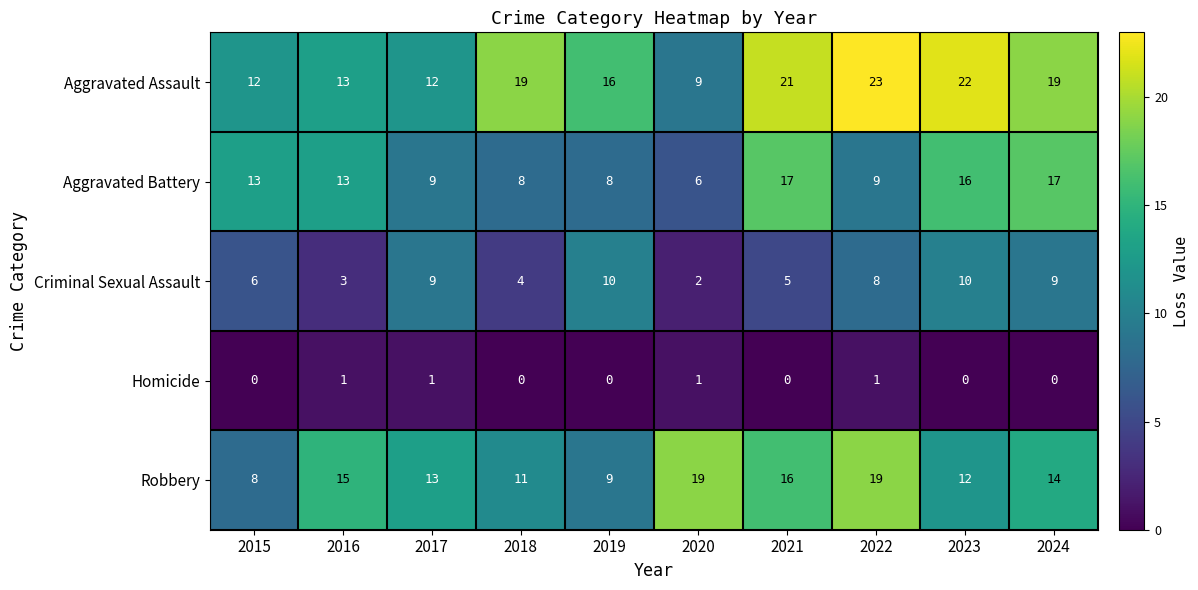

Between 2020 and 2021, which series saw the biggest shift?

Aggravated Assault